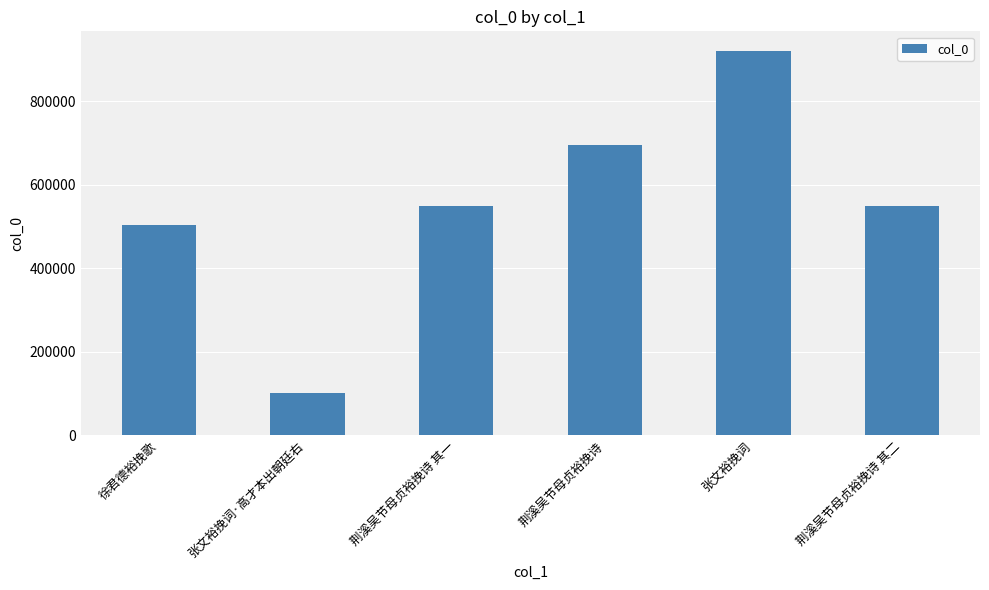

At which label does the data first exceed 549720?

荆溪吴节母贞裕挽诗